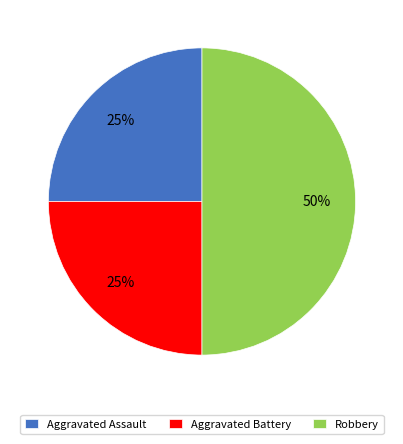

Is the sum of Aggravated Battery and Robbery greater than half?

Yes